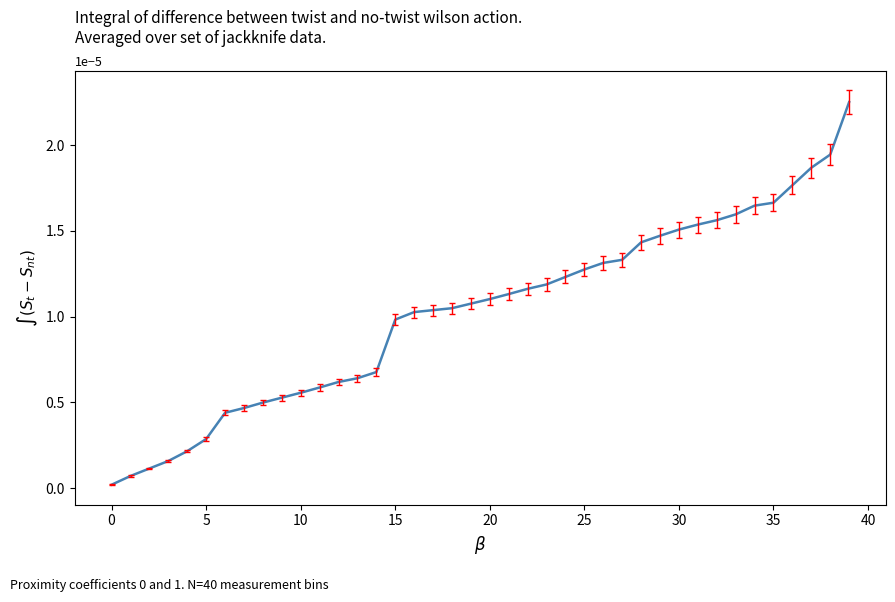

Does the chart have visible grid lines?

No